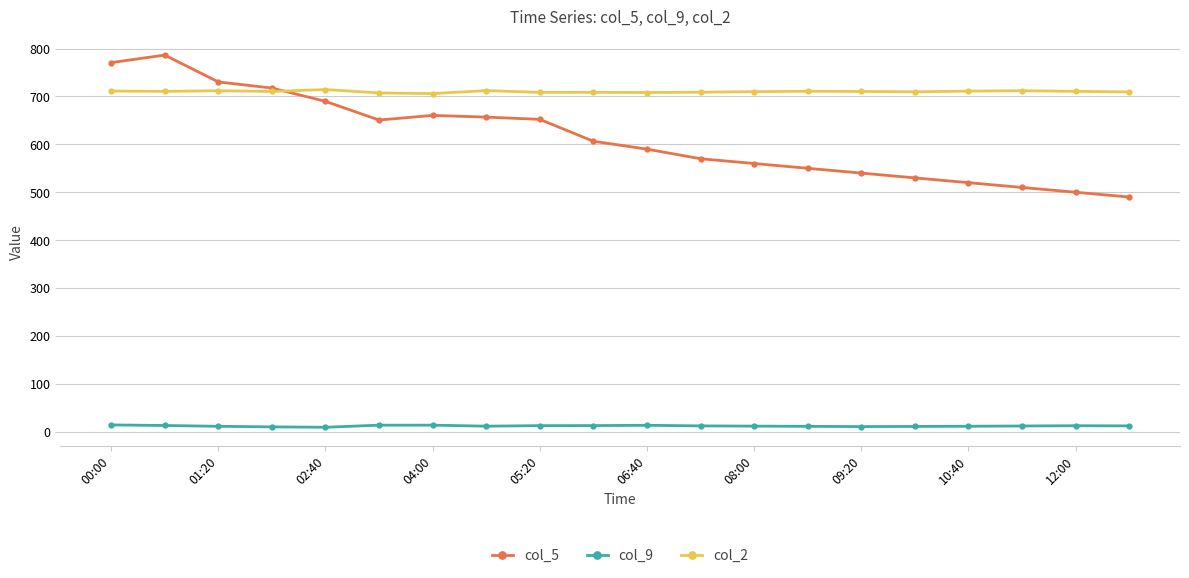

Which series has the largest range (max minus min)?

col_5